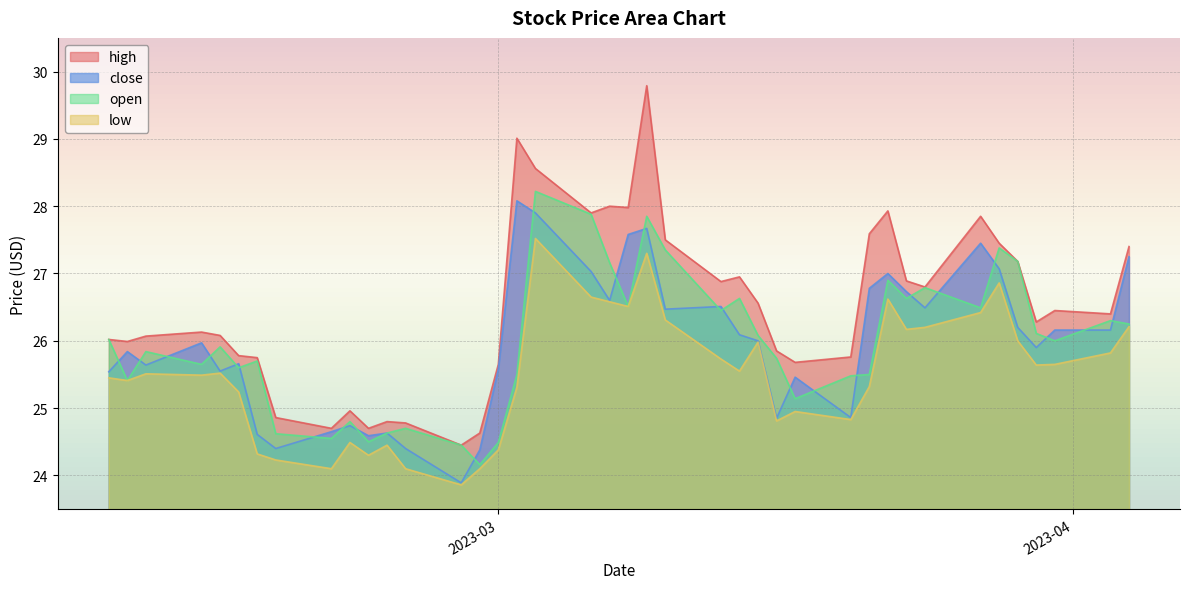

Which label corresponds to the smallest value in the chart?

2023-02-27